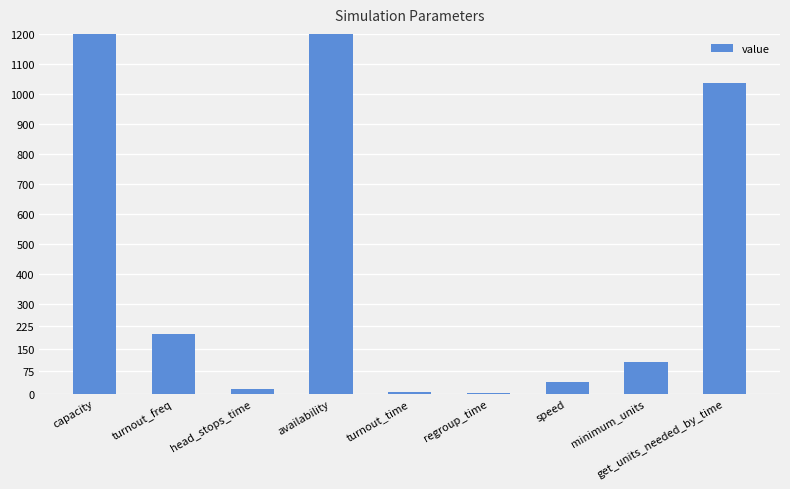

What is the minimum value shown in the chart?

3.0